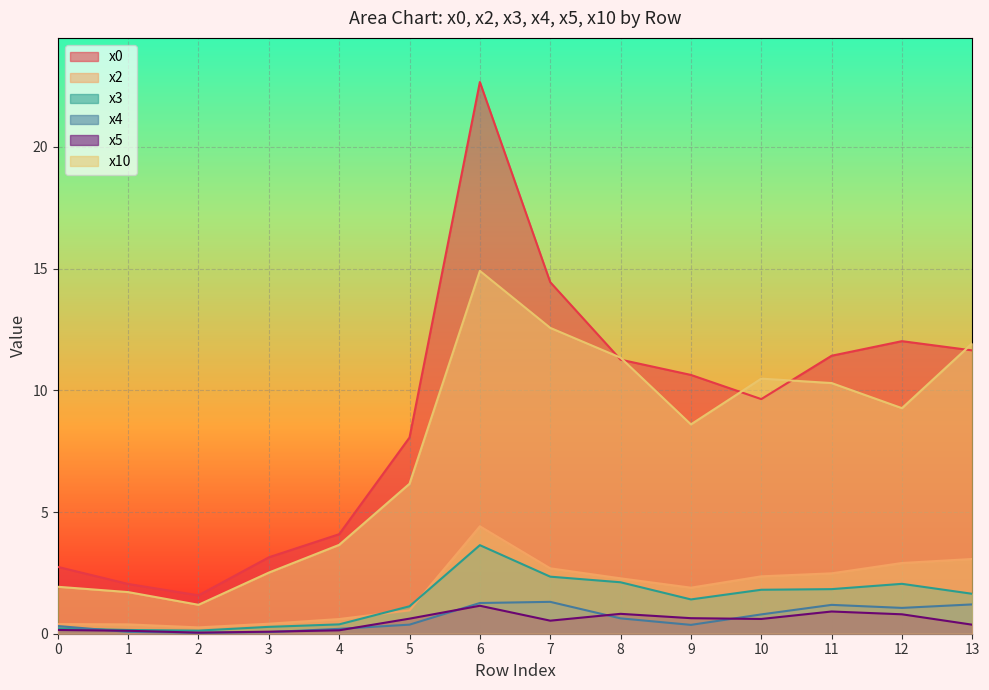

Is the value of x4 at 9 greater than the value of x0 at 11?

No